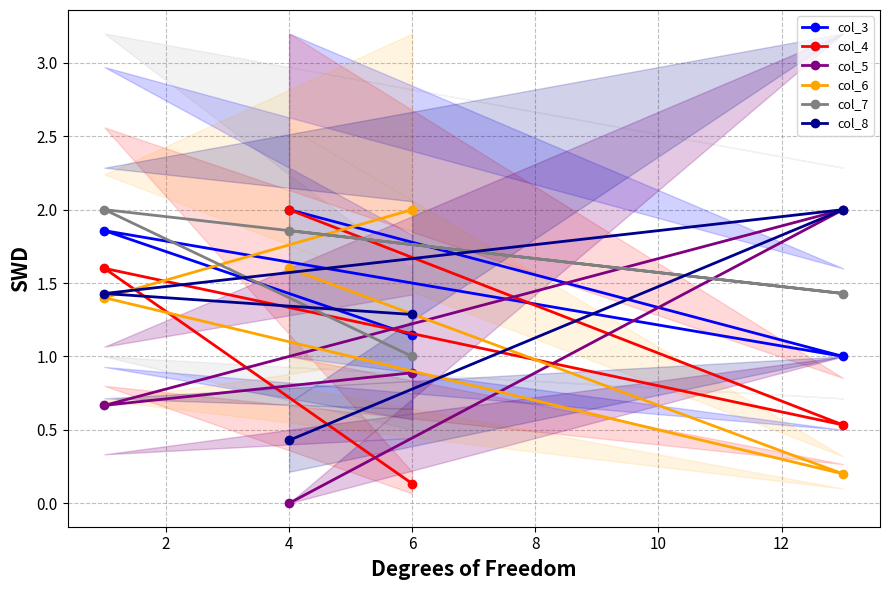

Which series has the largest total across all categories?

col_7